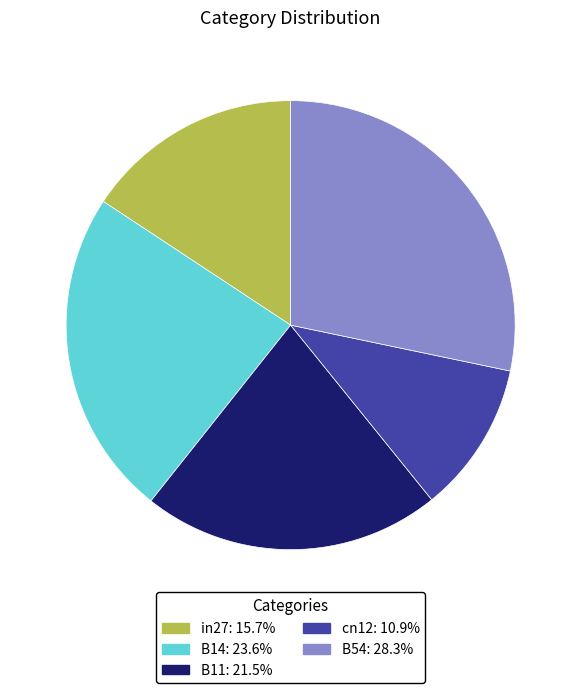

Which category has the smallest portion of the pie?

cn12